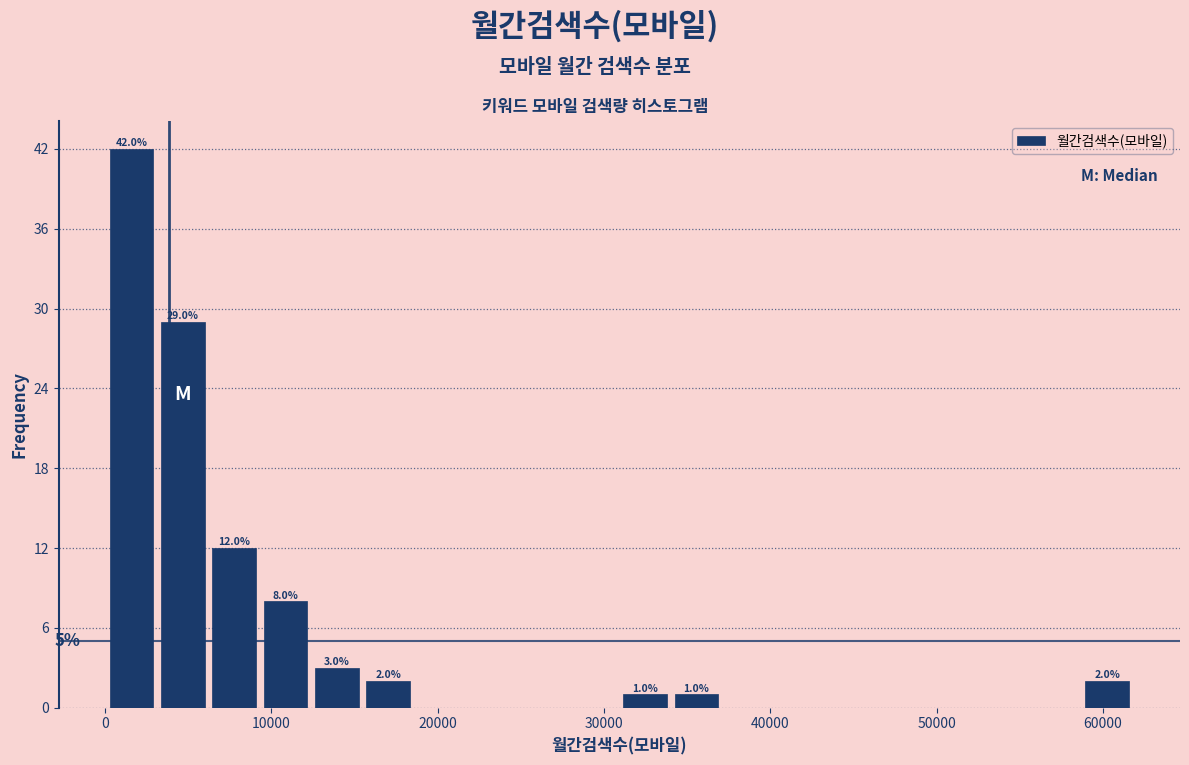

Read against the x-axis, roughly where is the centre of the tallest bar?

2000